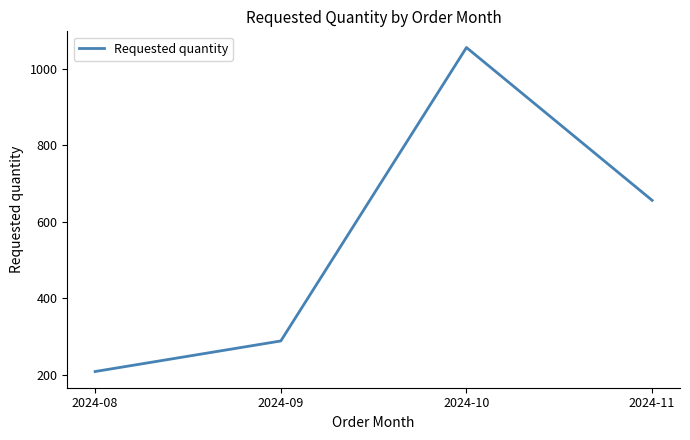

Is this an area chart (filled region under the line)?

No